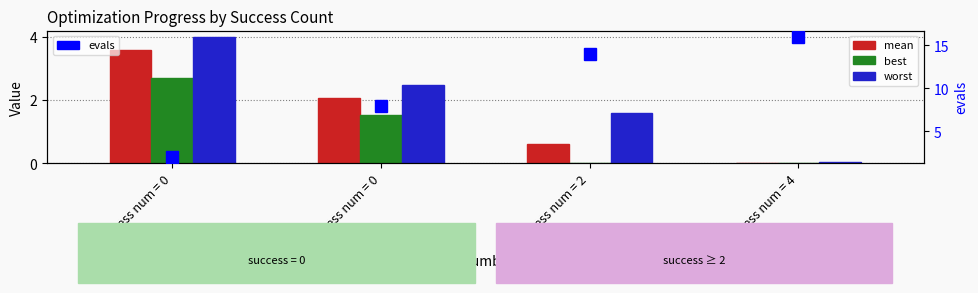

Reading left to right, transcribe all the data shown in this chart.

mean: success num = 0=3.6	success num = 0=2.1	success num = 2=0.6	success num = 4=0.0
best: success num = 0=2.7	success num = 0=1.5	success num = 2=0.0	success num = 4=0.0
worst: success num = 0=4.0	success num = 0=2.5	success num = 2=1.6	success num = 4=0.0
evals: success num = 0=2.0	success num = 0=8.0	success num = 2=14.0	success num = 4=16.0